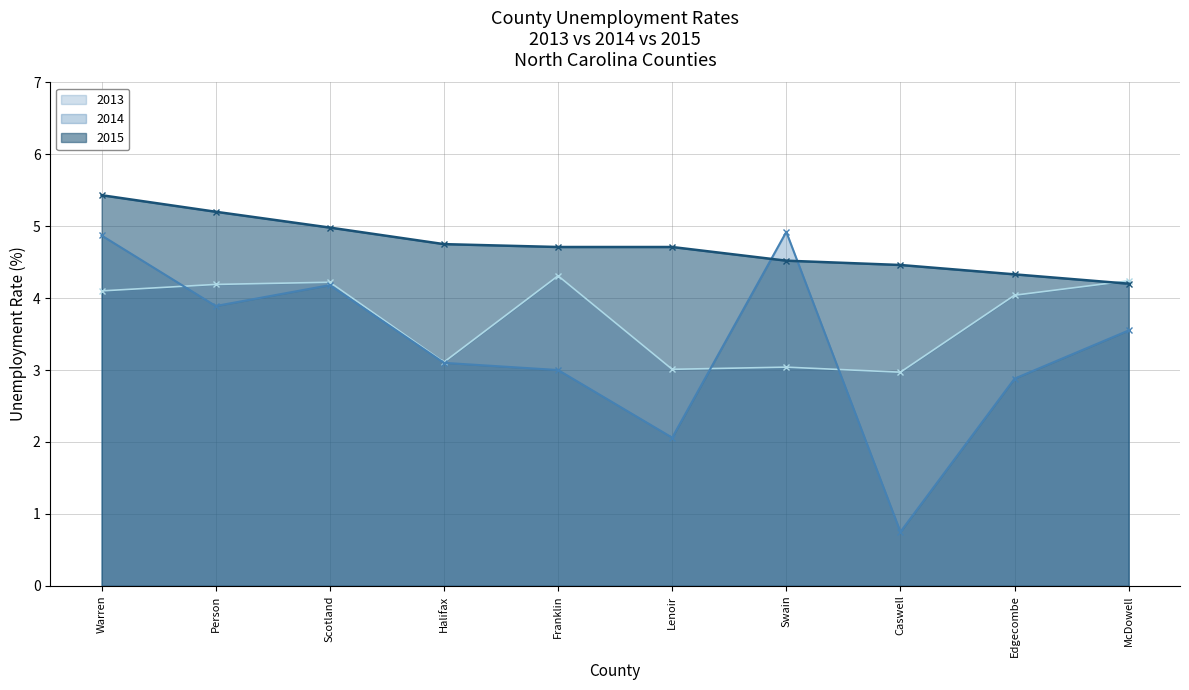

Reading right to left, what are all the values shown in this chart?

2013: McDowell=4.2	Edgecombe=4.0	Caswell=3.0	Swain=3.0	Lenoir=3.0	Franklin=4.3	Halifax=3.1	Scotland=4.2	Person=4.2	Warren=4.1
2014: McDowell=3.5	Edgecombe=2.9	Caswell=0.8	Swain=4.9	Lenoir=2.1	Franklin=3.0	Halifax=3.1	Scotland=4.2	Person=3.9	Warren=4.9
2015: McDowell=4.2	Edgecombe=4.3	Caswell=4.5	Swain=4.5	Lenoir=4.7	Franklin=4.7	Halifax=4.8	Scotland=5.0	Person=5.2	Warren=5.4